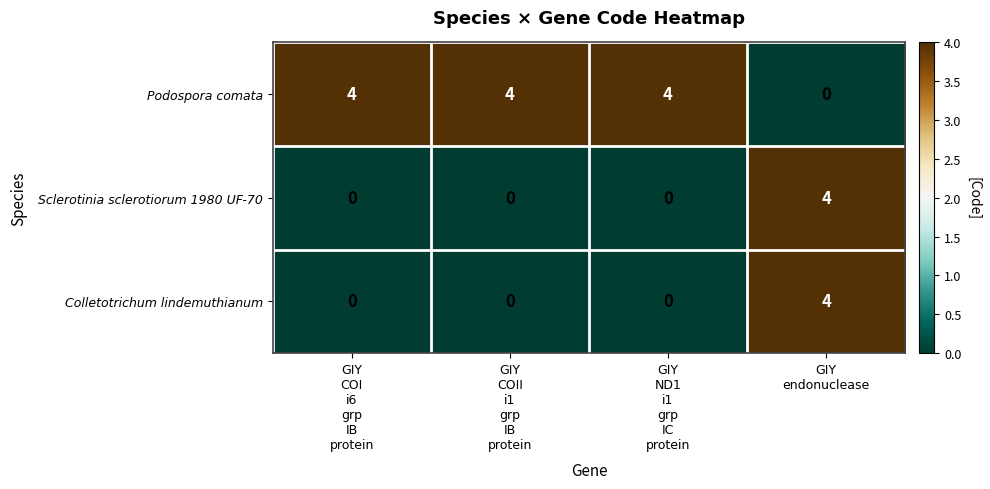

What is the average value of the Podospora comata series?

3